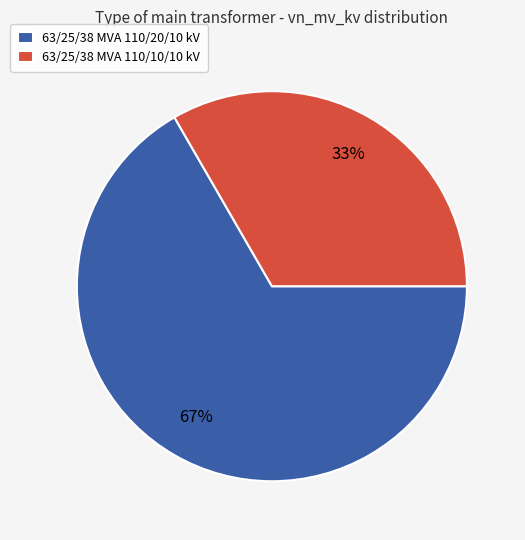

Is it true that 63/25/38 MVA 110/20/10 kV is 67% of the pie?

True